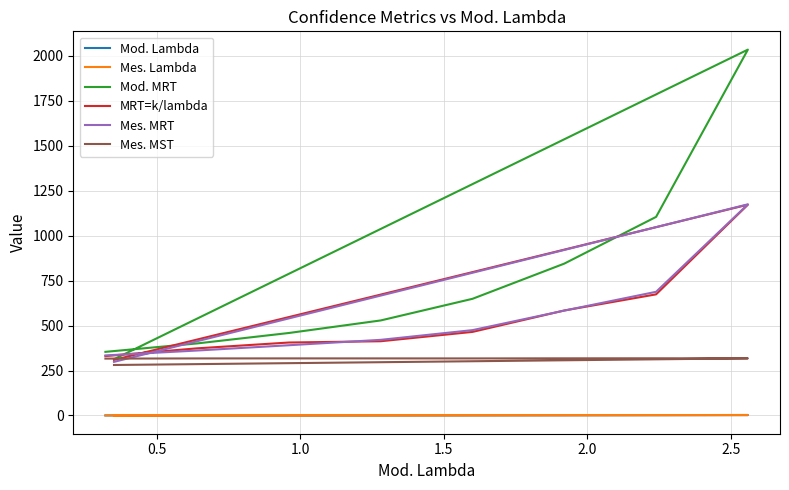

At how many categories does at least one series exceed 395?

7